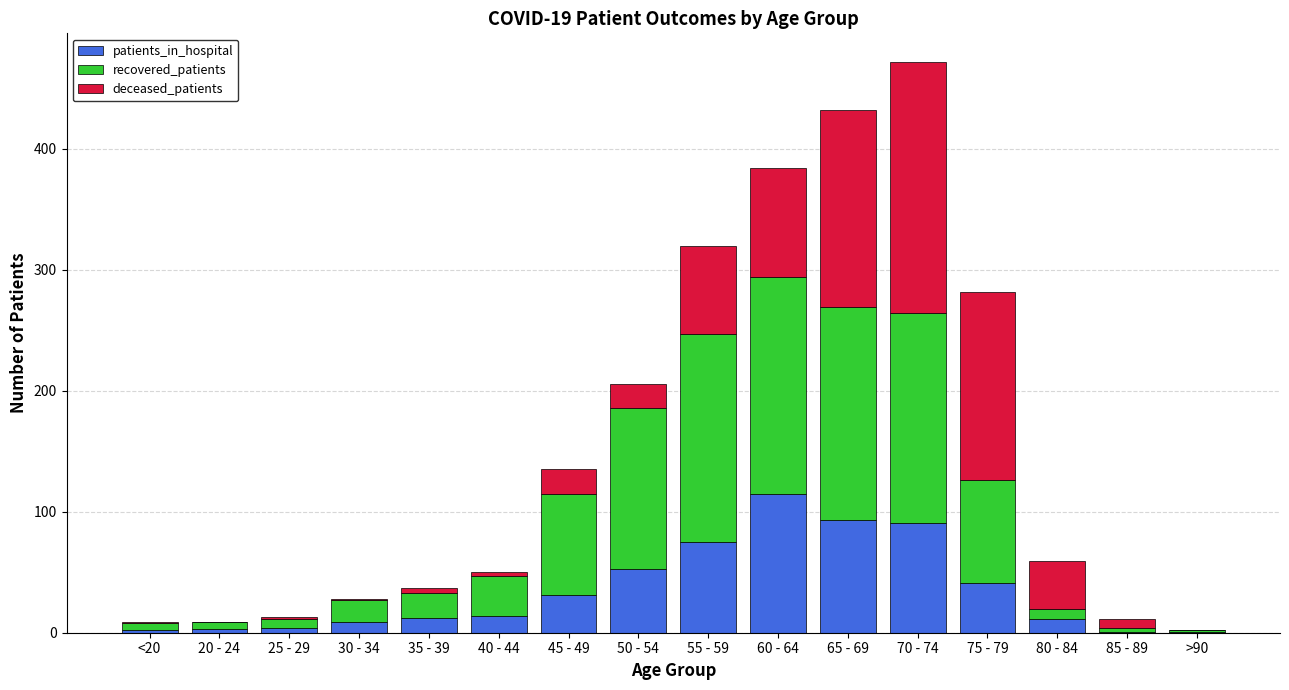

Read the patients_in_hospital value at 50 - 54.

53